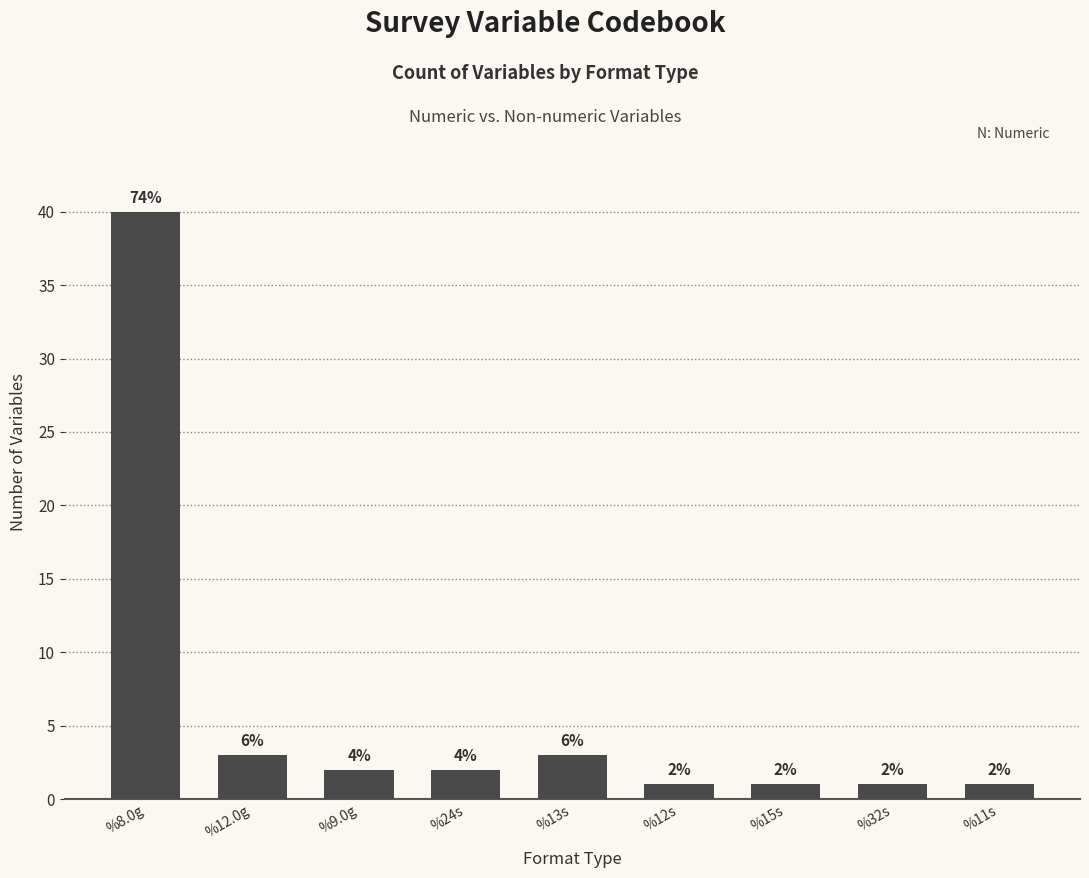

At which label does the data first exceed 2?

%8.0g